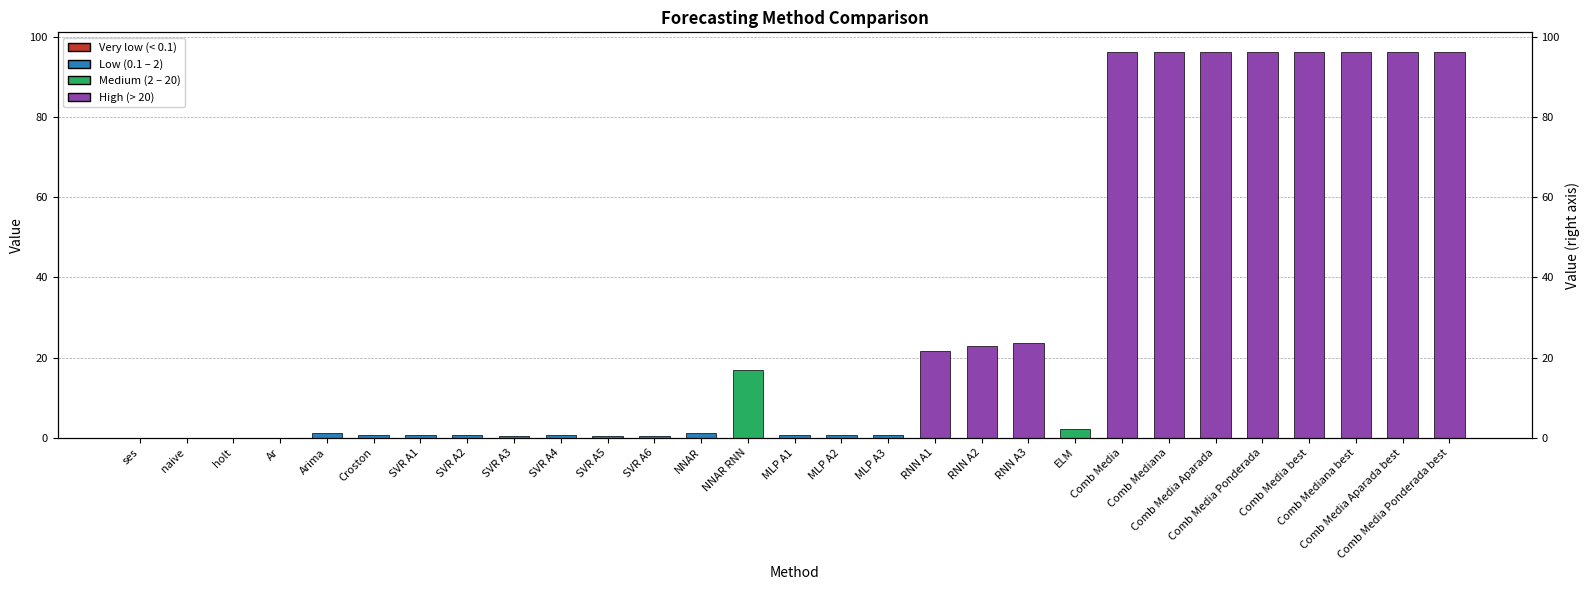

List the labels in order of value, largest first.

Comb Media Ponderada best, Comb Media Ponderada, Comb Media Aparada, Comb Media best, Comb Media Aparada best, Comb Mediana best, Comb Media, Comb Mediana, RNN A3, RNN A2, RNN A1, NNAR RNN, ELM, Arima, NNAR, MLP A3, MLP A2, MLP A1, SVR A2, Croston, SVR A1, SVR A4, SVR A6, SVR A3, SVR A5, holt, ses, naive, Ar